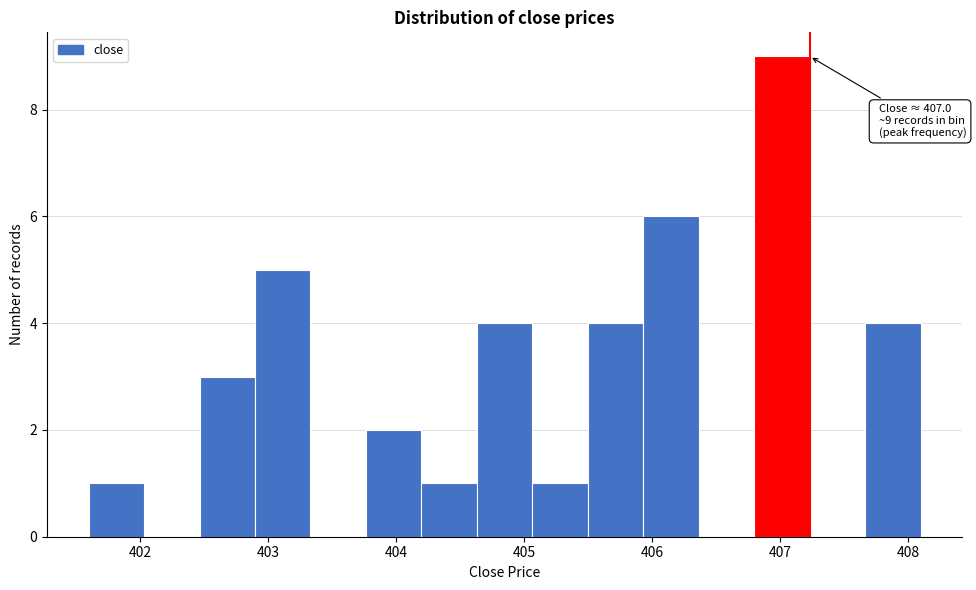

Over which range of the x-axis is the bar tallest?

406.8 to 407.2